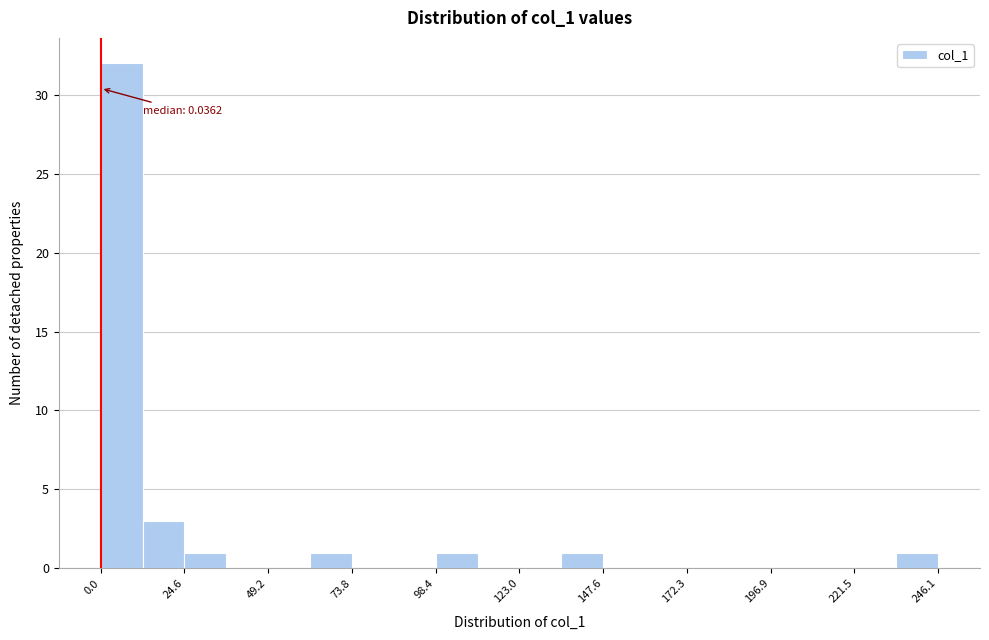

Read against the x-axis, roughly where is the centre of the tallest bar?

5